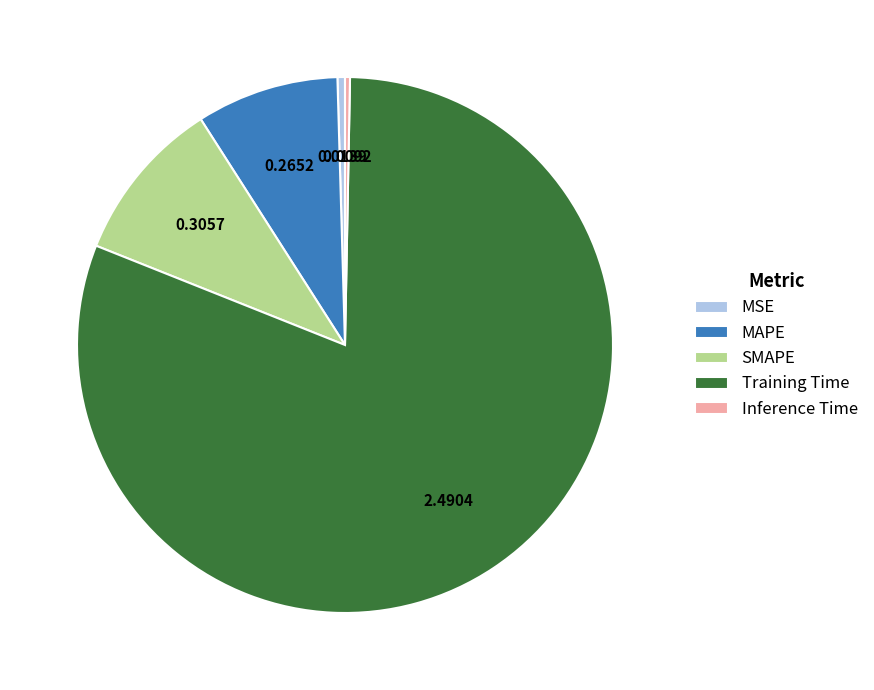

Which slice is the largest?

Training Time